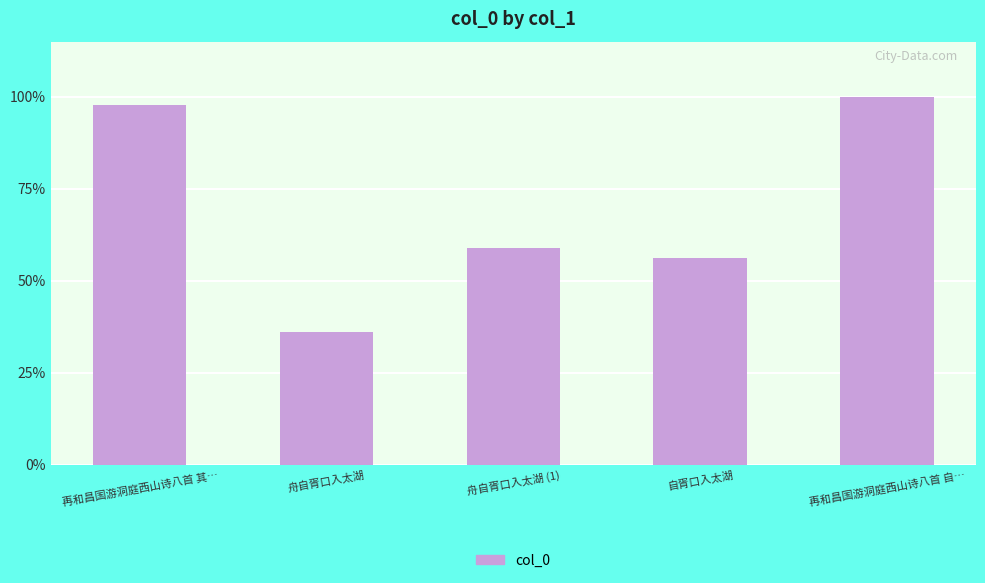

The chart shows a value of 246942 at 舟自胥口入太湖. True or false?

True